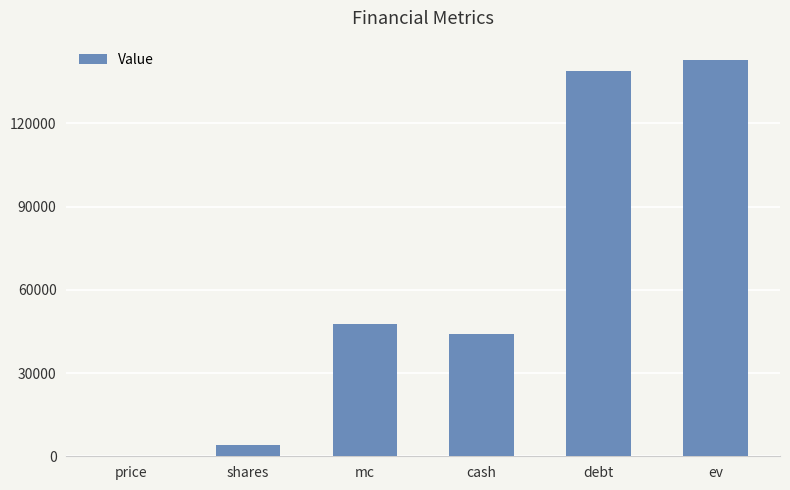

The value at cash is 67940.6. True or false?

False